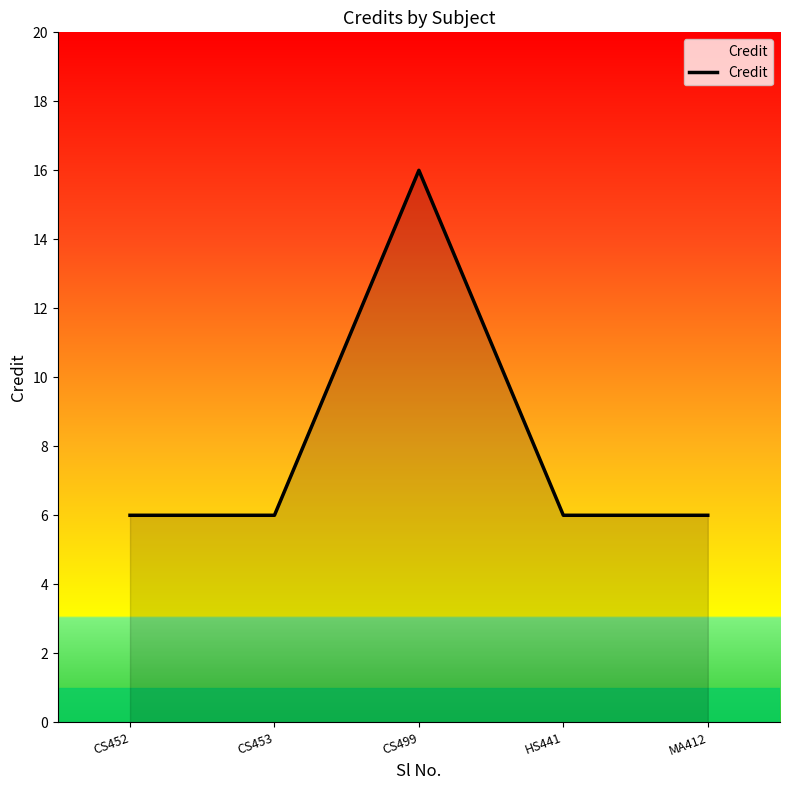

Reading left to right, transcribe all the data shown in this chart.

CS452=6	CS453=6	CS499=16	HS441=6	MA412=6